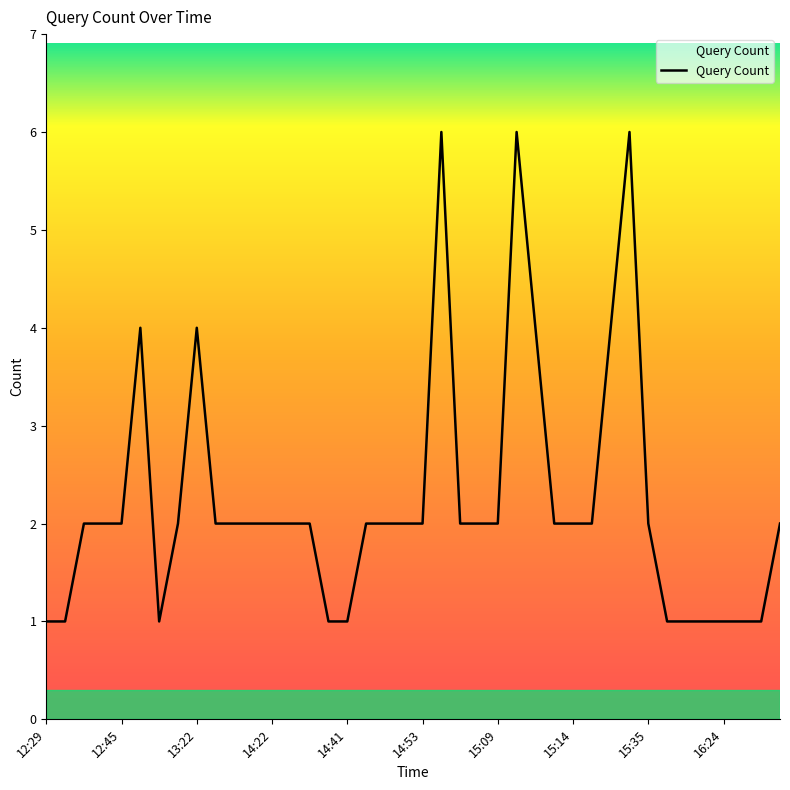

What is the difference between the maximum and minimum values?

5